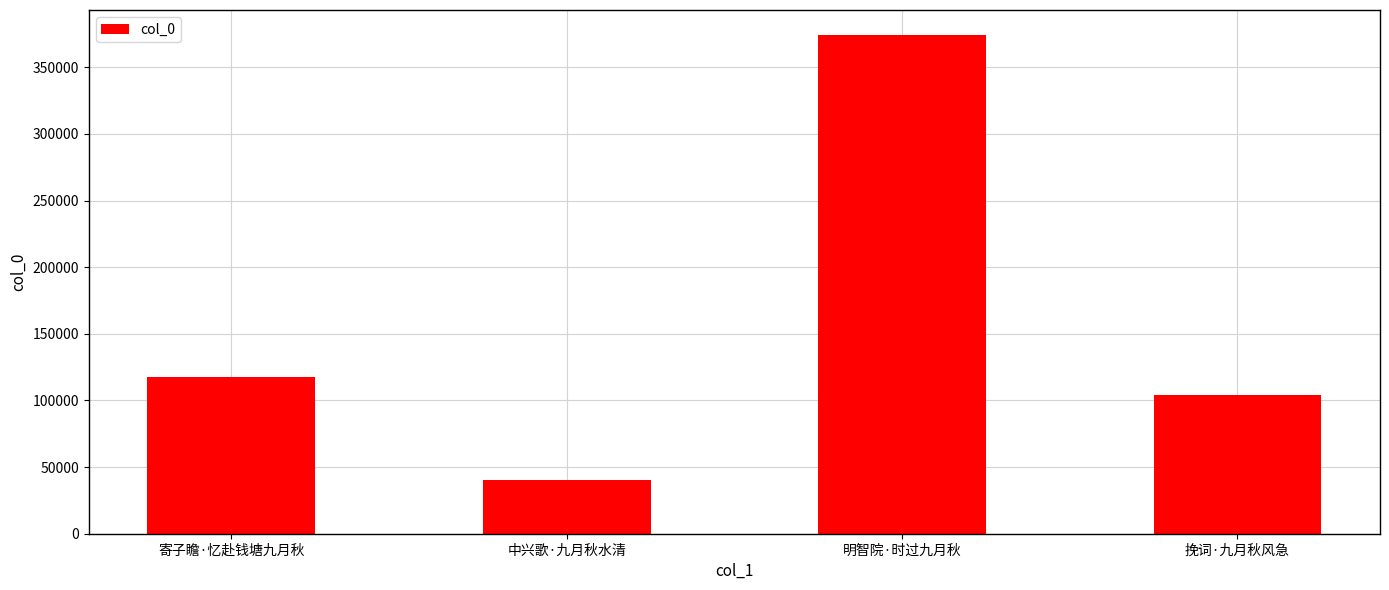

Rank the categories by value from lowest to highest.

中兴歌·九月秋水清, 挽词·九月秋风急, 寄子瞻·忆赴钱塘九月秋, 明智院·时过九月秋